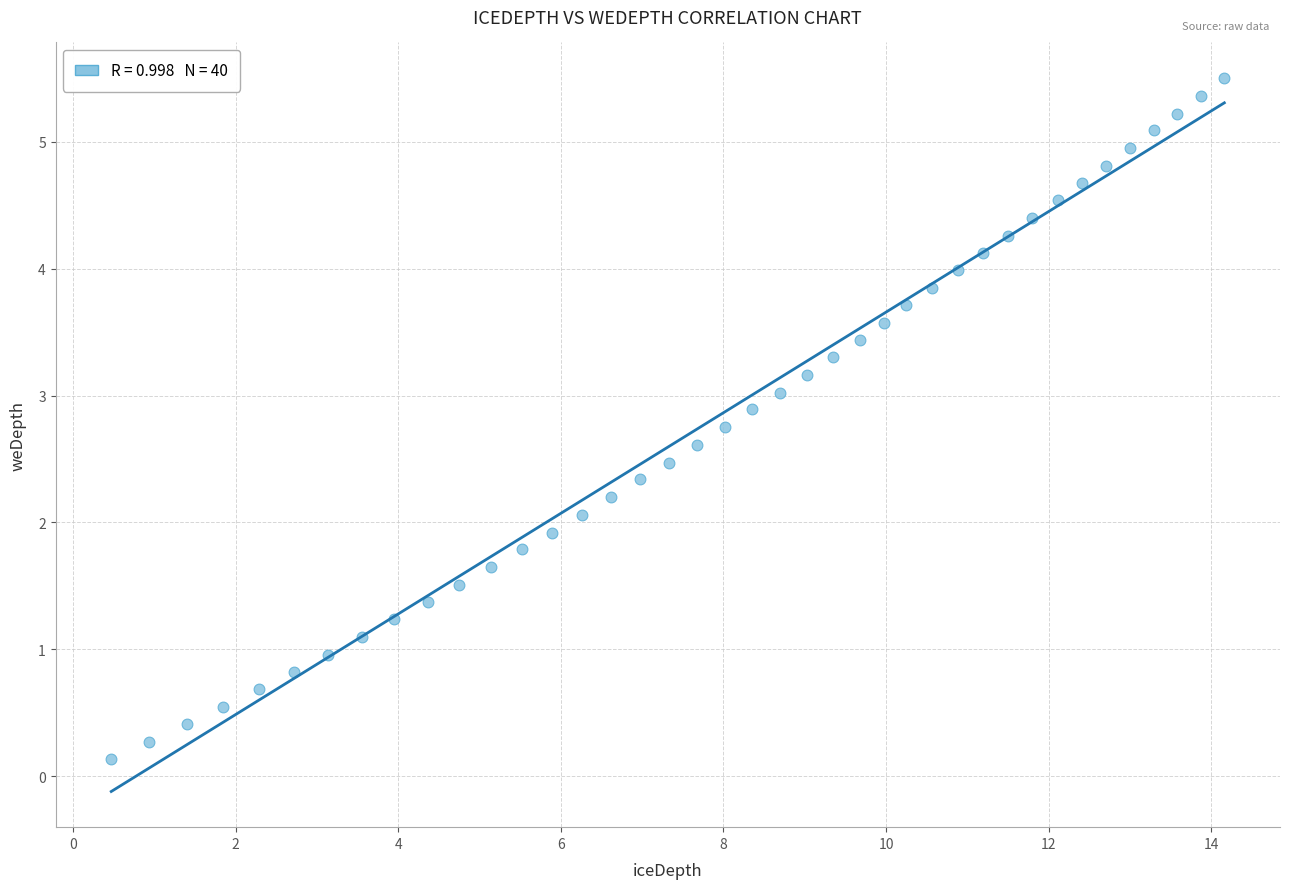

What is the range of X values (max minus min)?

13.7